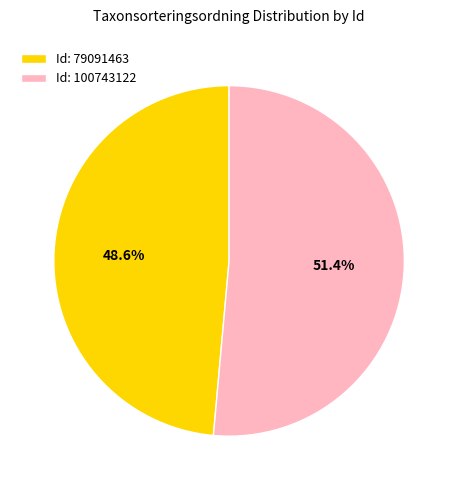

How many slices are in this pie chart?

2